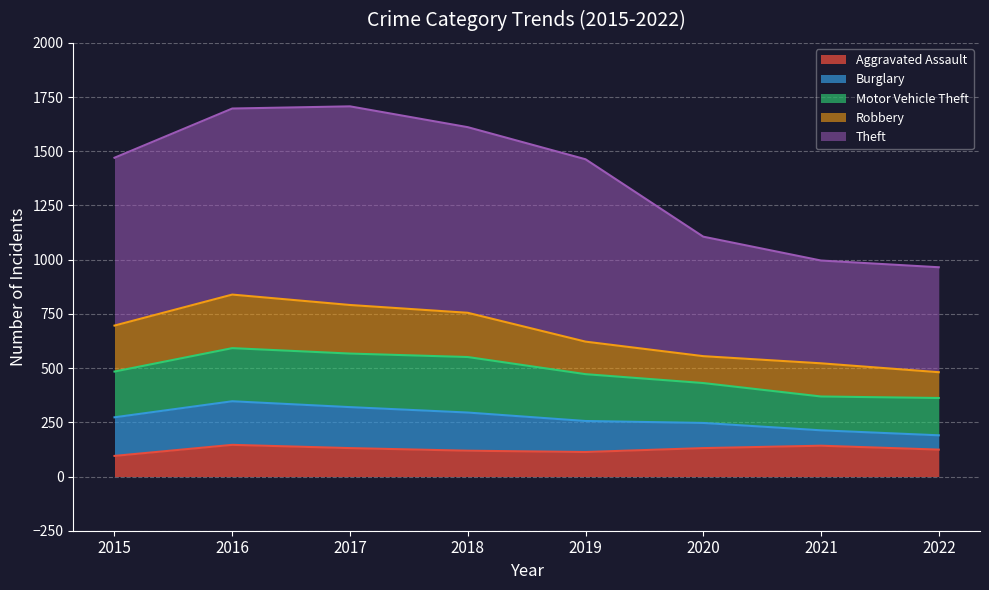

True or false: Theft and Burglary cross at least once.

False